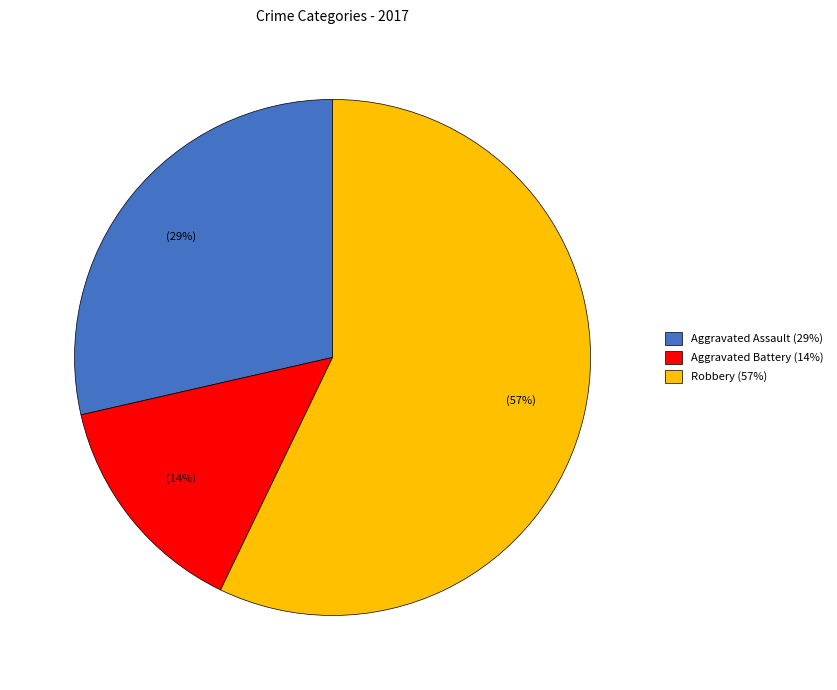

True or false: Robbery accounts for 57% of the total.

True